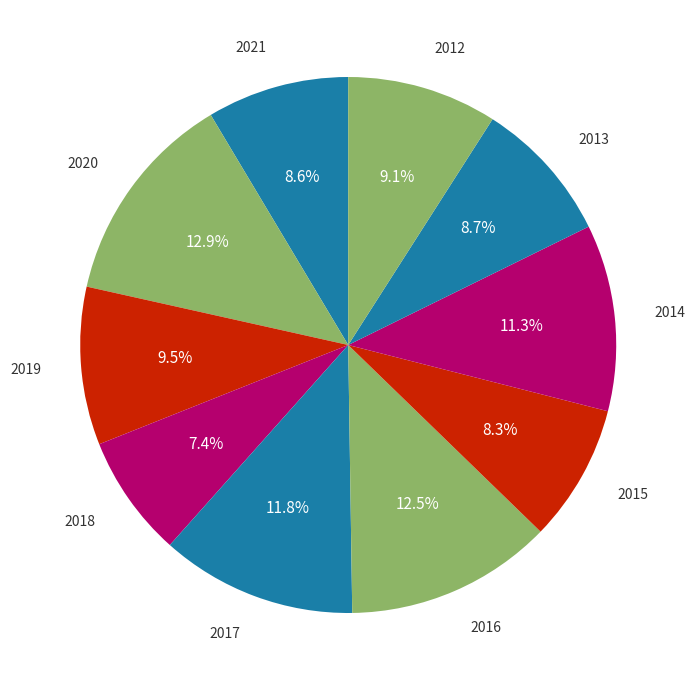

Rank the categories by value from highest to lowest.

2020, 2016, 2017, 2014, 2019, 2012, 2013, 2021, 2015, 2018